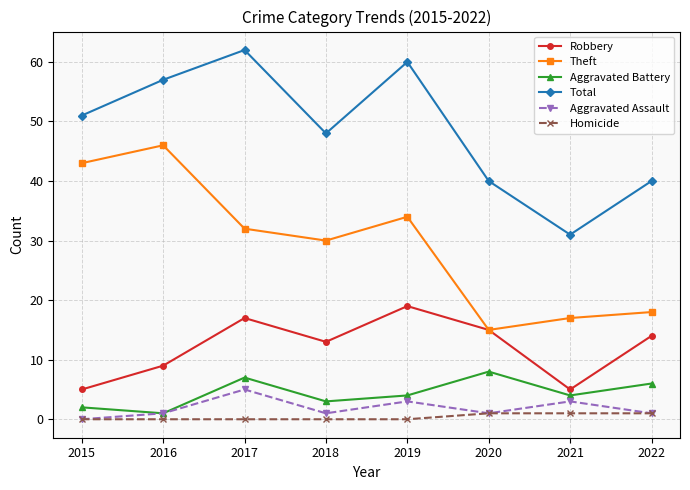

At which category does Robbery reach its first local peak?

2017